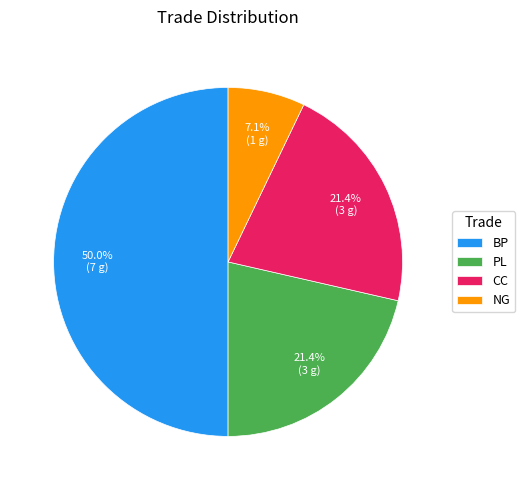

The BP slice represents 35% of the pie. True or false?

False